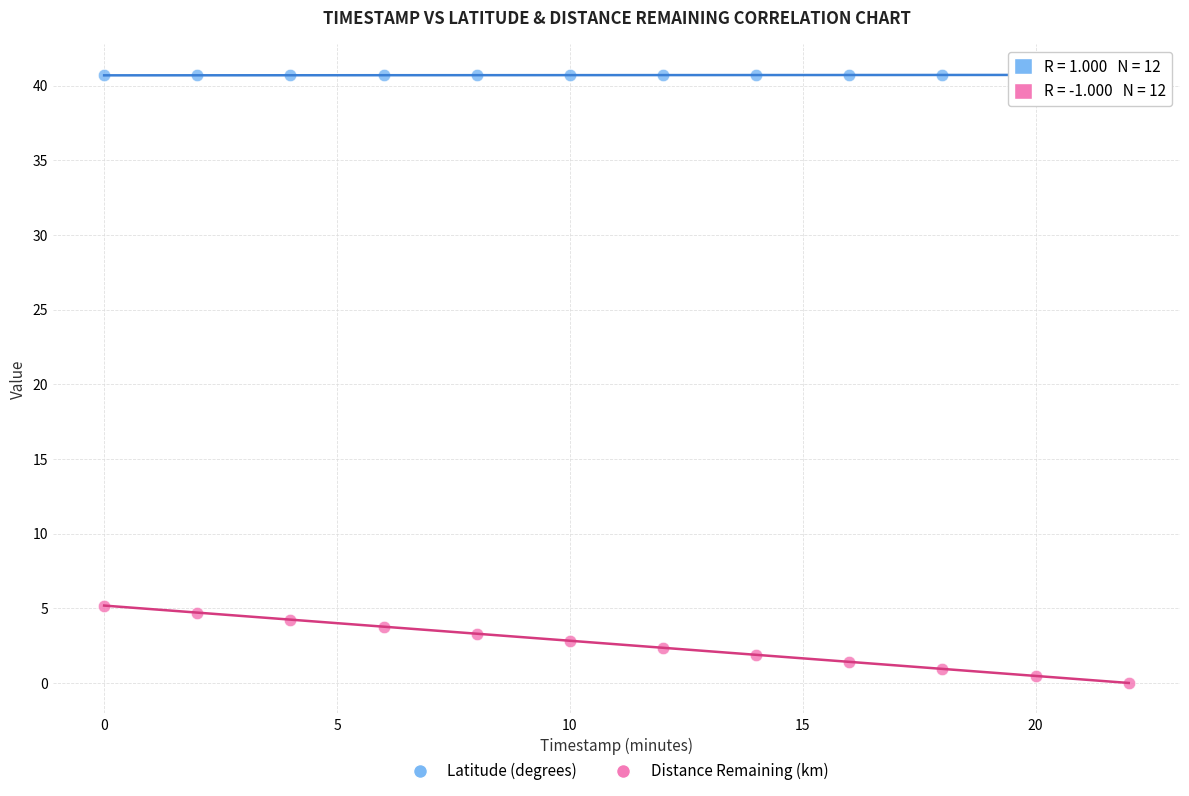

Which series has the widest spread of Y values?

Distance Remaining (km)